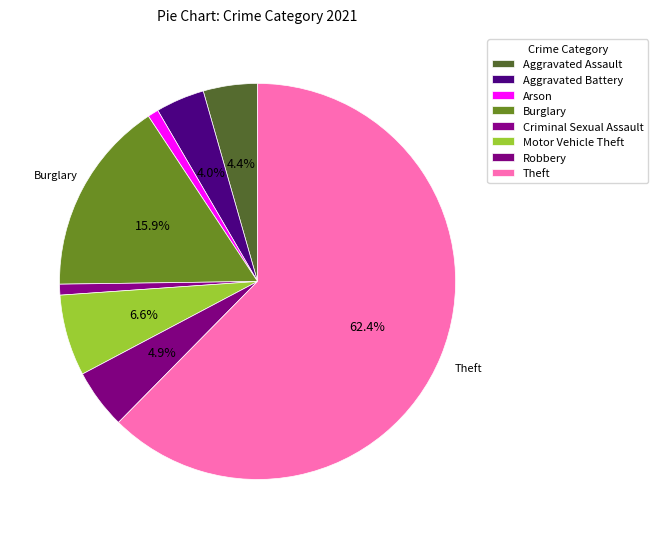

What percentage is NOT represented by Criminal Sexual Assault?

99.1%